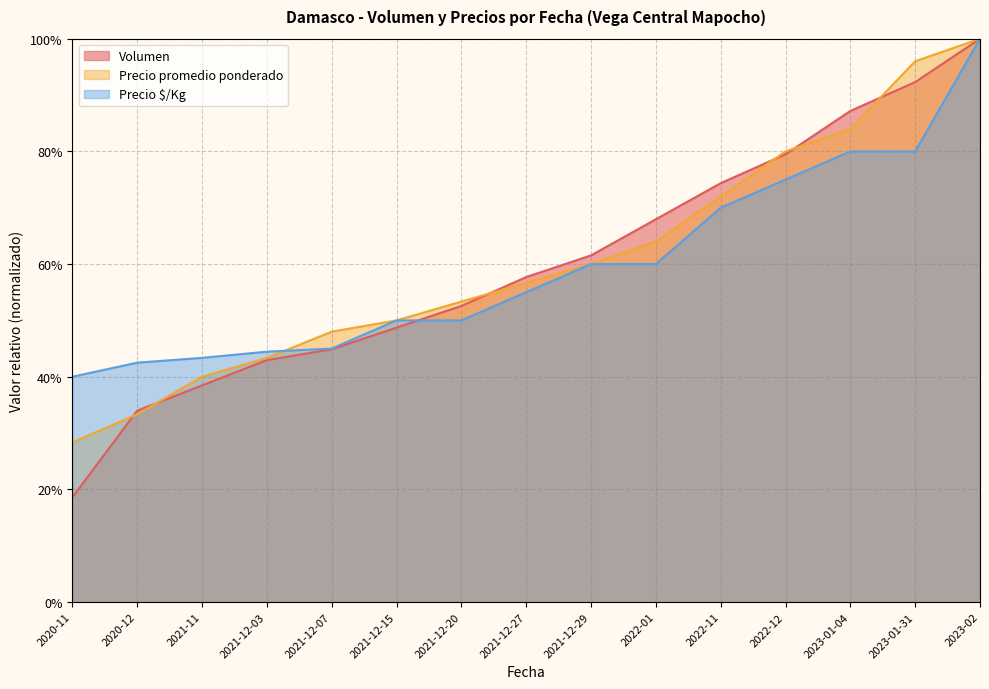

Reading left to right, what are all the values shown in this chart?

Volumen: 2020-11=0.2	2020-12=0.3	2021-11=0.4	2021-12-03=0.4	2021-12-07=0.4	2021-12-15=0.5	2021-12-20=0.5	2021-12-27=0.6	2021-12-29=0.6	2022-01=0.7	2022-11=0.7	2022-12=0.8	2023-01-04=0.9	2023-01-31=0.9	2023-02=1.0
Precio promedio ponderado: 2020-11=0.3	2020-12=0.3	2021-11=0.4	2021-12-03=0.4	2021-12-07=0.5	2021-12-15=0.5	2021-12-20=0.5	2021-12-27=0.6	2021-12-29=0.6	2022-01=0.6	2022-11=0.7	2022-12=0.8	2023-01-04=0.8	2023-01-31=1.0	2023-02=1.0
Precio $/Kg: 2020-11=0.4	2020-12=0.4	2021-11=0.4	2021-12-03=0.4	2021-12-07=0.5	2021-12-15=0.5	2021-12-20=0.5	2021-12-27=0.6	2021-12-29=0.6	2022-01=0.6	2022-11=0.7	2022-12=0.8	2023-01-04=0.8	2023-01-31=0.8	2023-02=1.0